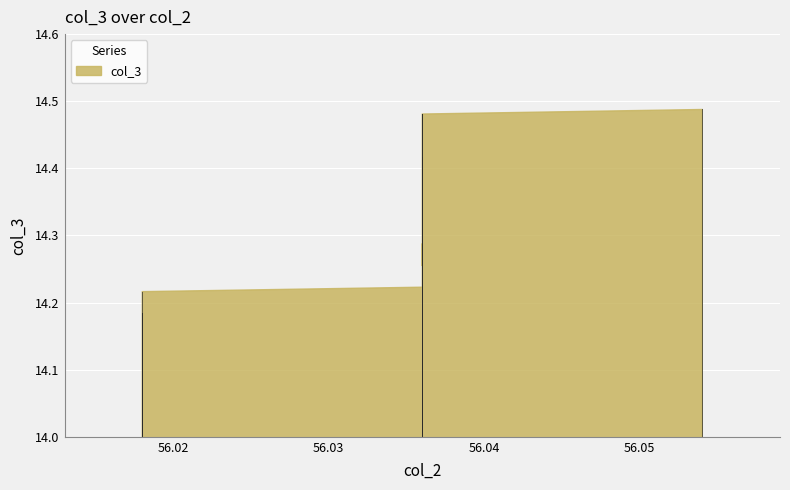

What is the greatest value displayed?

14.5